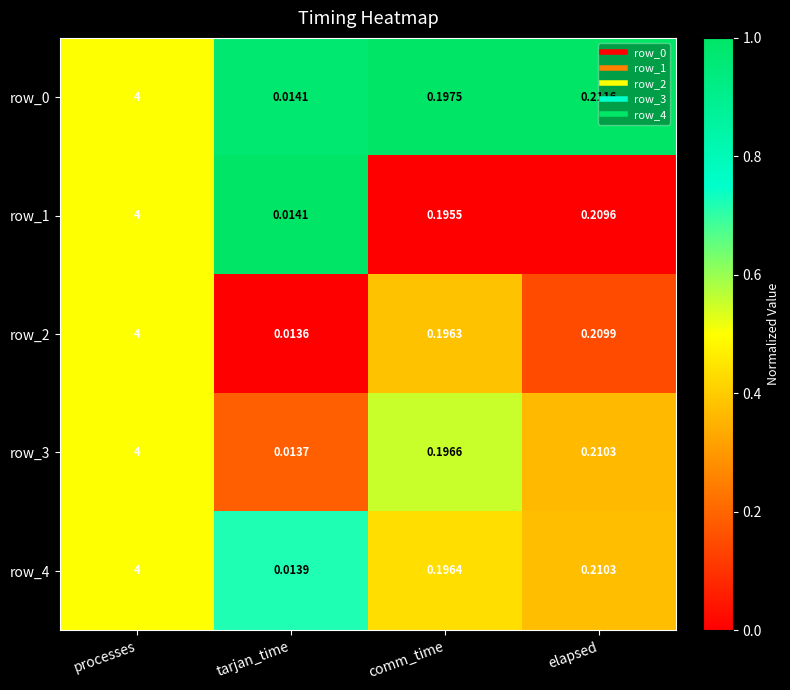

At which category does the chart reach its peak across all series?

processes